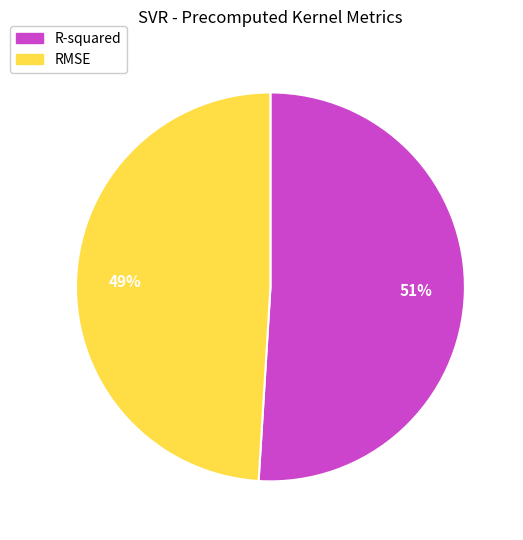

What is the smallest slice in the pie chart?

RMSE